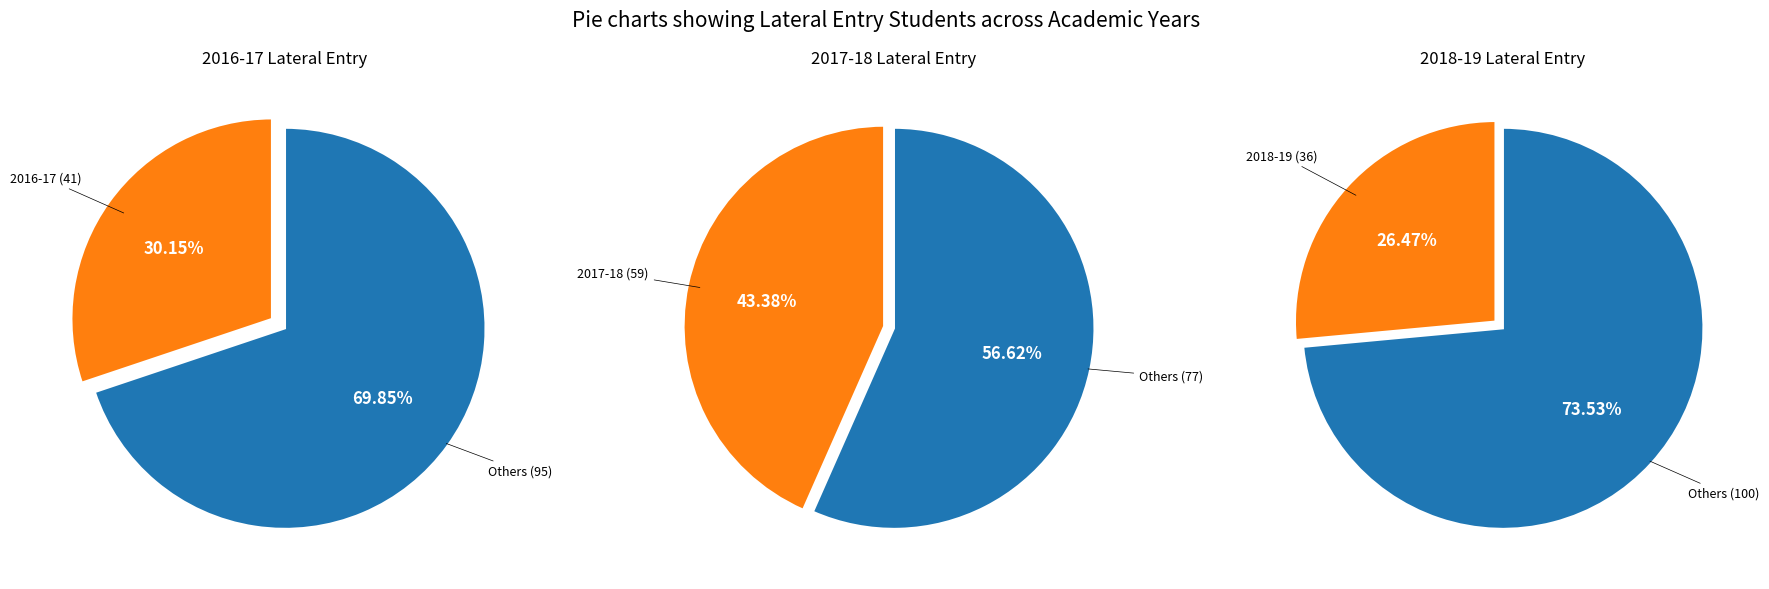

What is the smallest slice in the pie chart?

2018-19